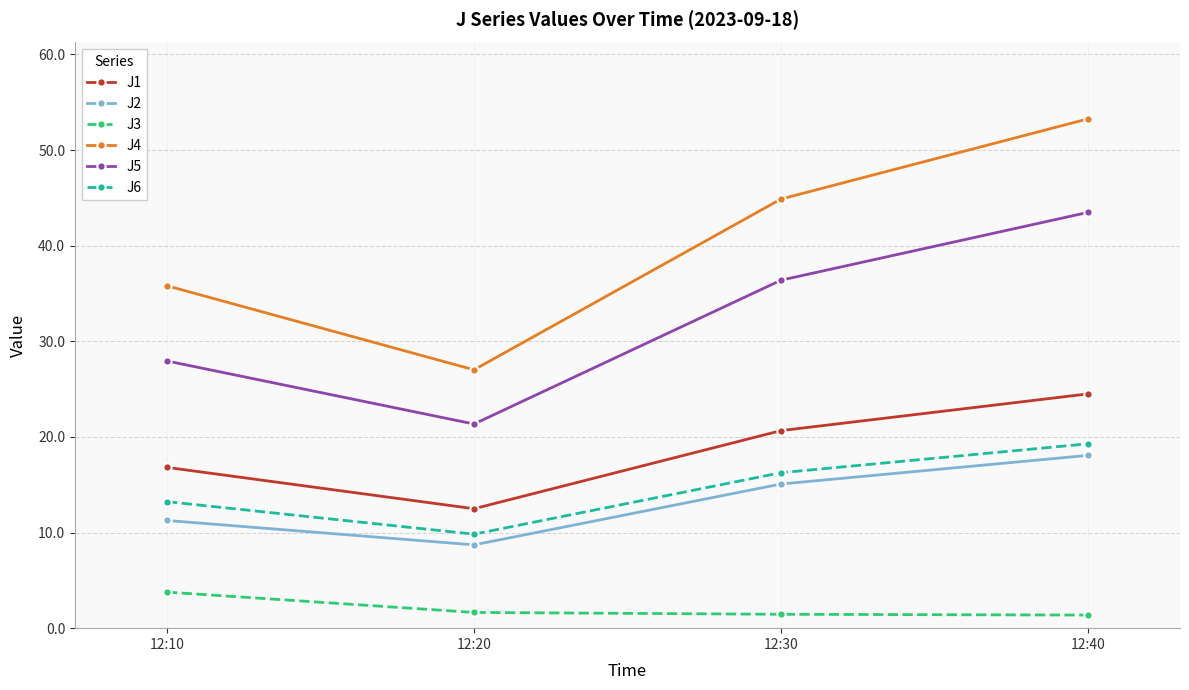

Is the value of J5 at 12:30 greater than the value of J2 at 12:10?

Yes